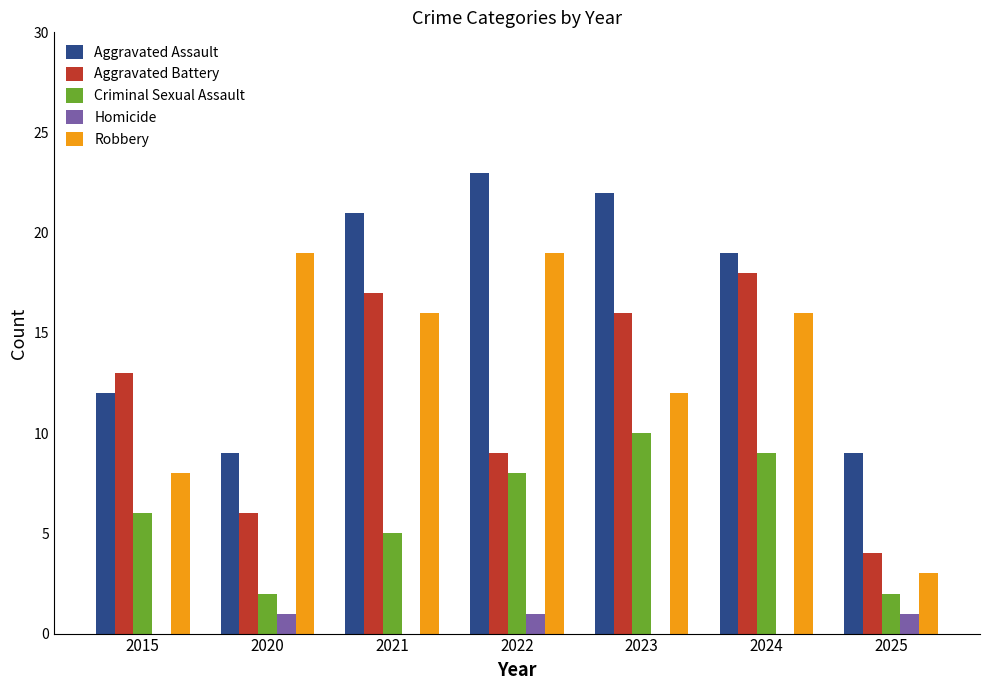

The value of Aggravated Battery at 2023 is 16. True or false?

True